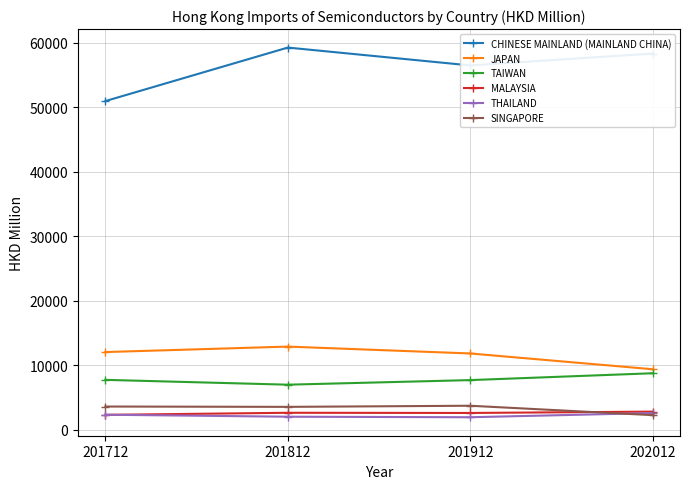

What is the value of the JAPAN point at the 1st from the left?

12047.0